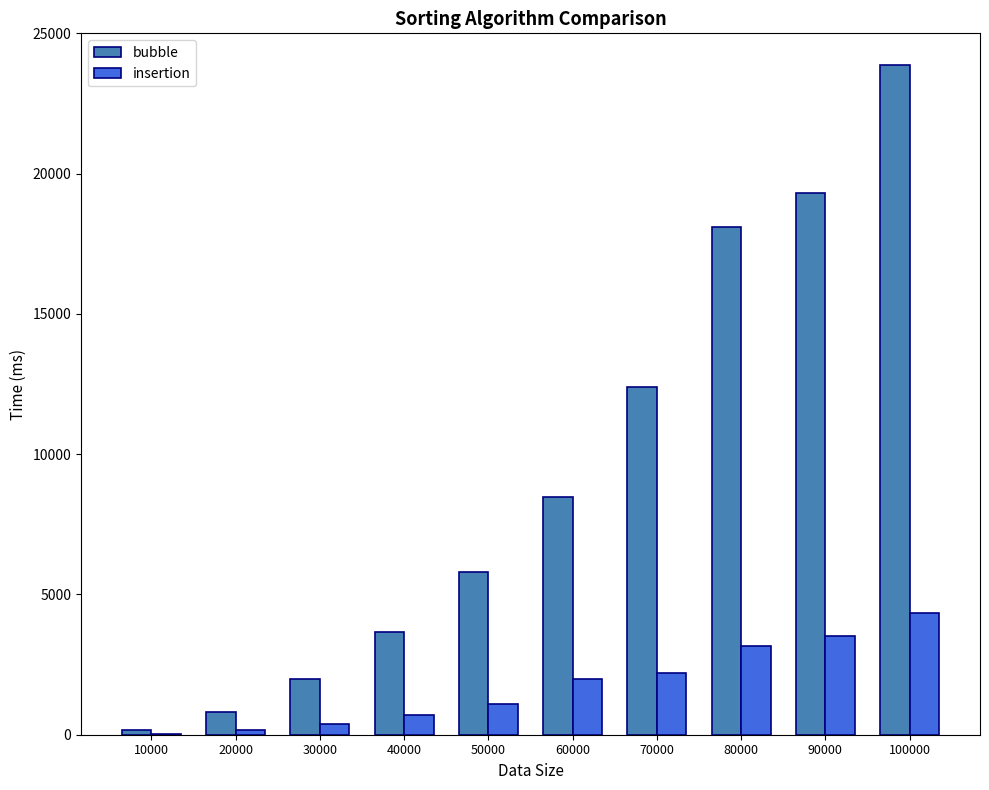

Are the bars horizontal?

No